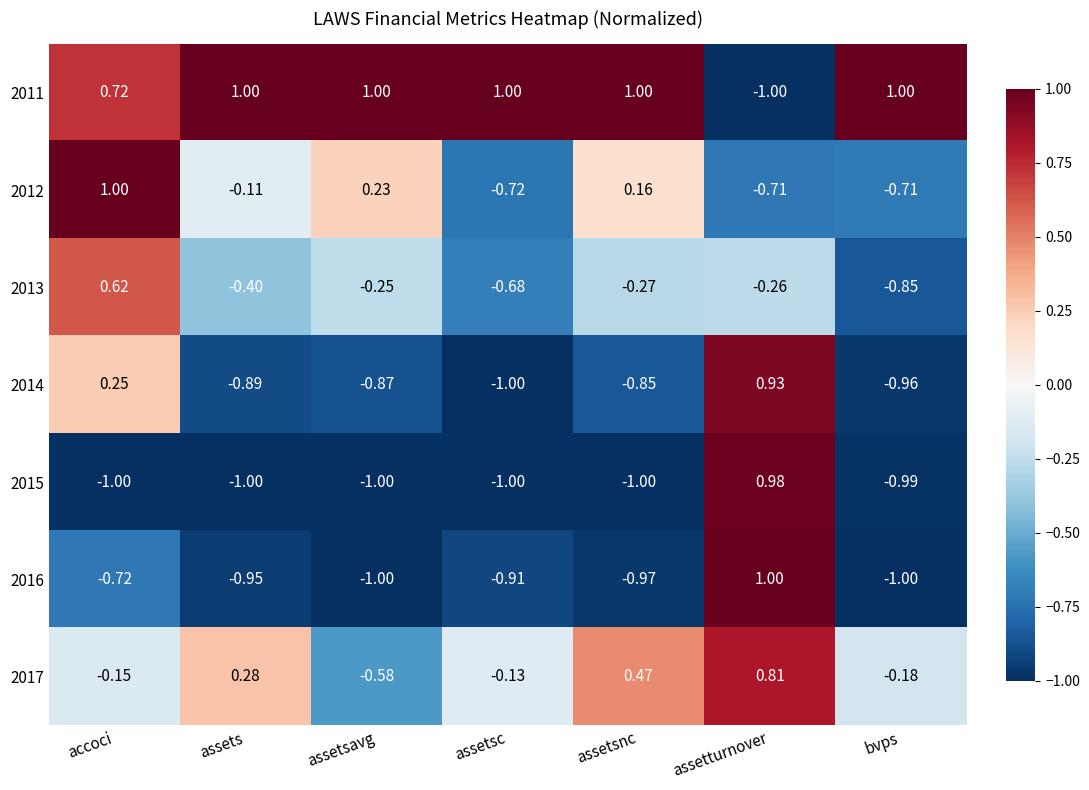

At which label does 2016 reach its peak?

assetturnover